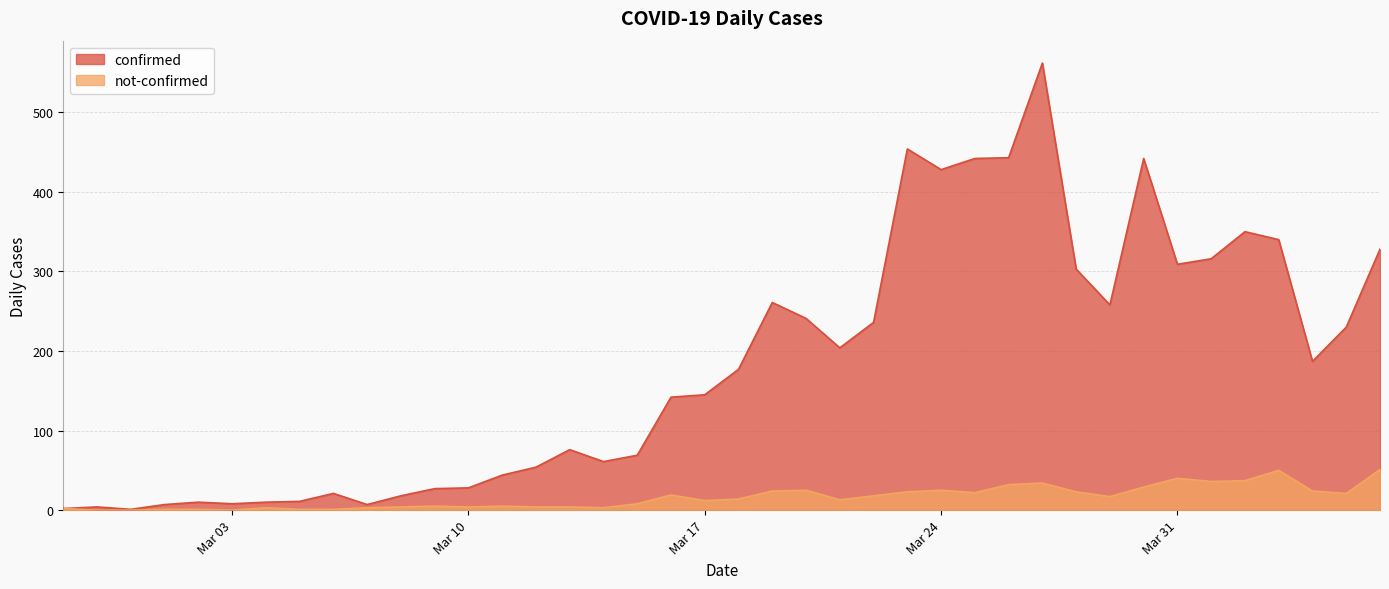

In not-confirmed, how many points are higher than both neighbors (excluding endpoints)?

9